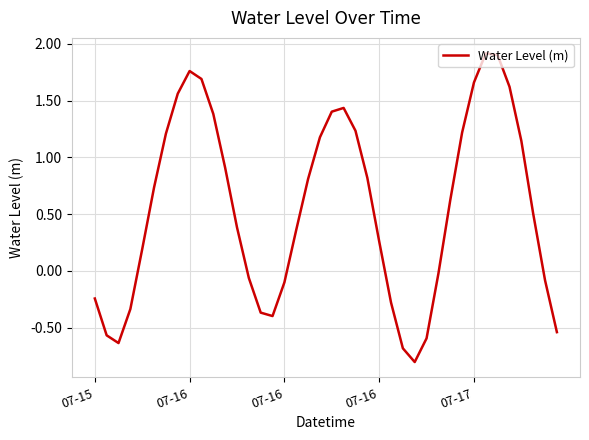

What is the difference between the maximum and minimum values?

2.7